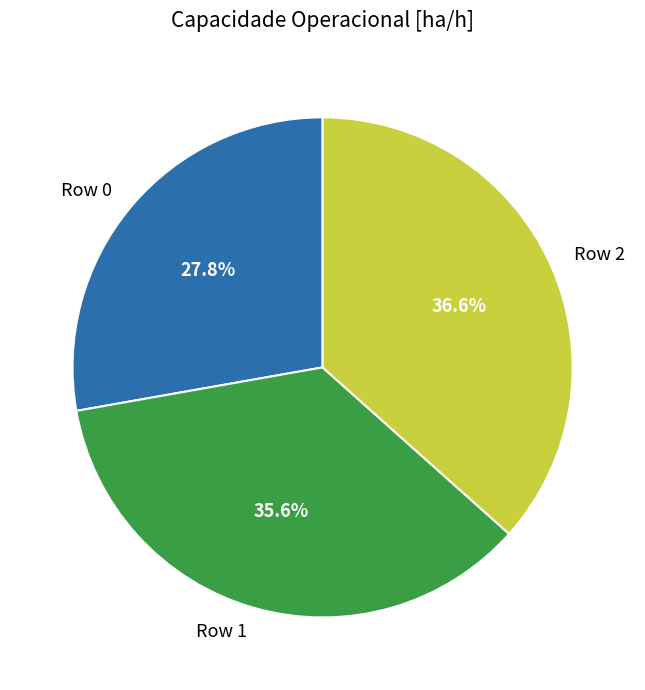

Does any single category account for the majority?

No